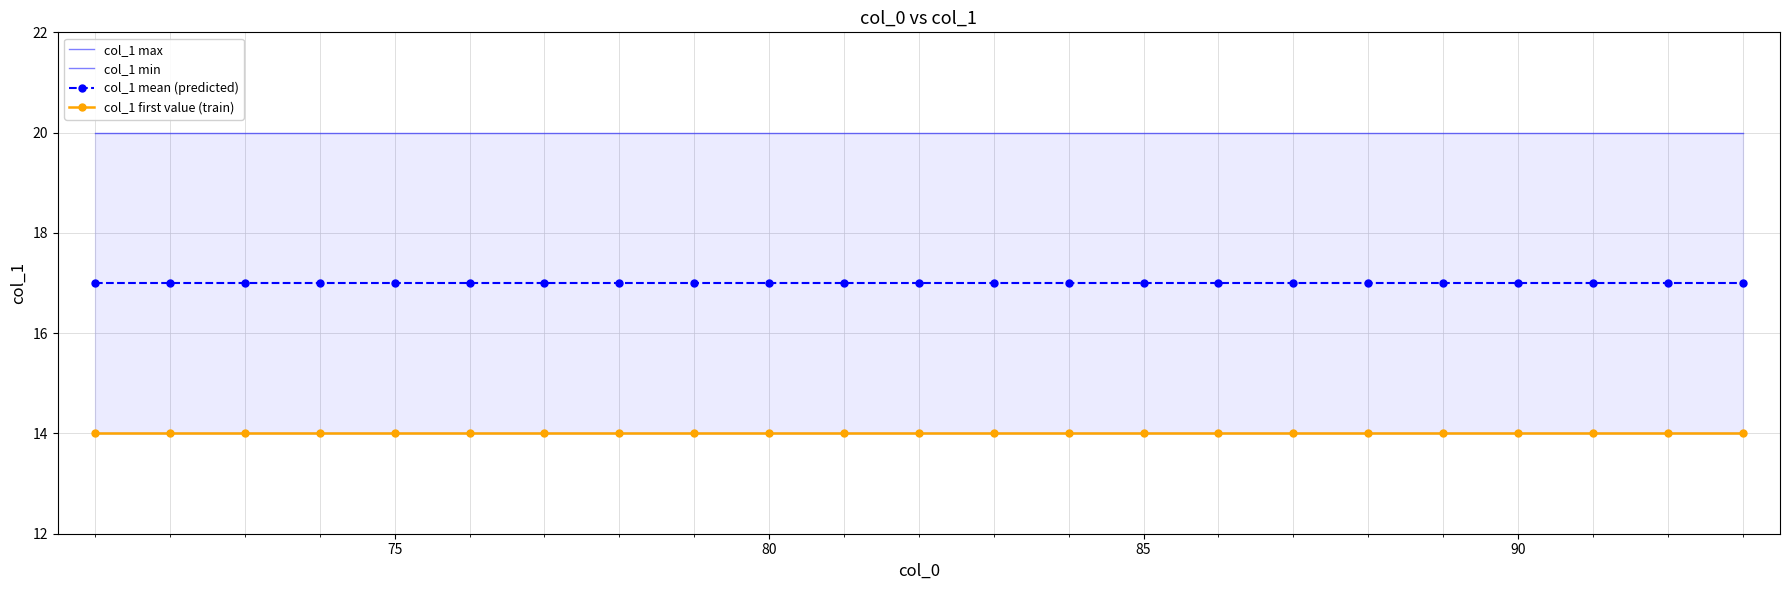

True or false: col_1 mean (predicted) and col_1 min cross at least once.

False